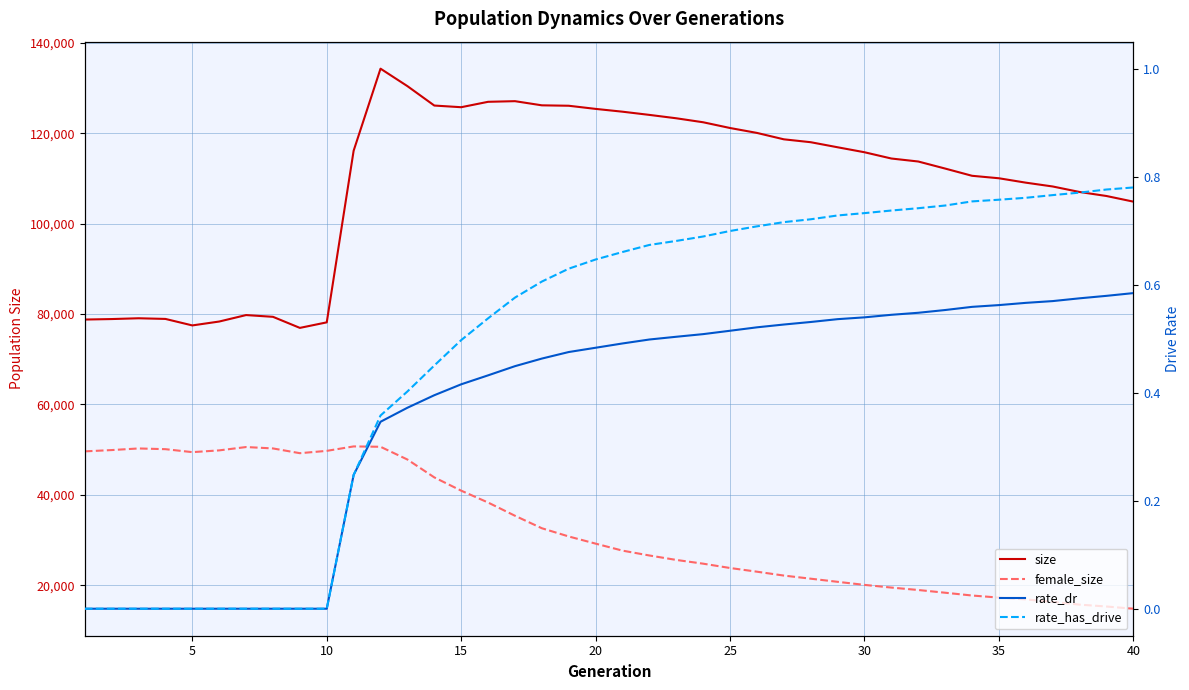

Rank the series by their maximum value, from lowest to highest.

rate_dr, rate_has_drive, female_size, size